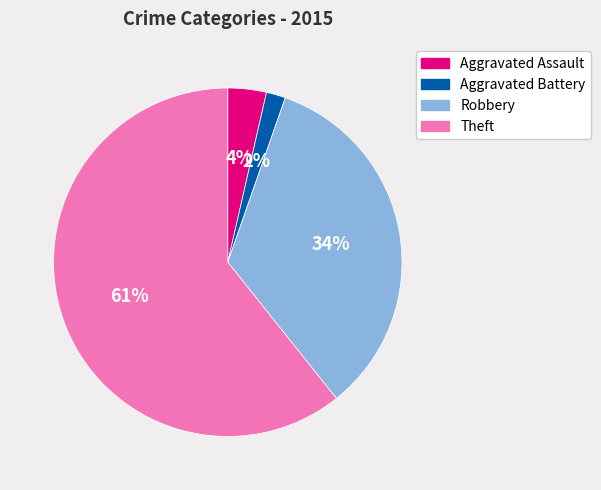

To the nearest percent, what percentage of the pie is Aggravated Battery?

2%